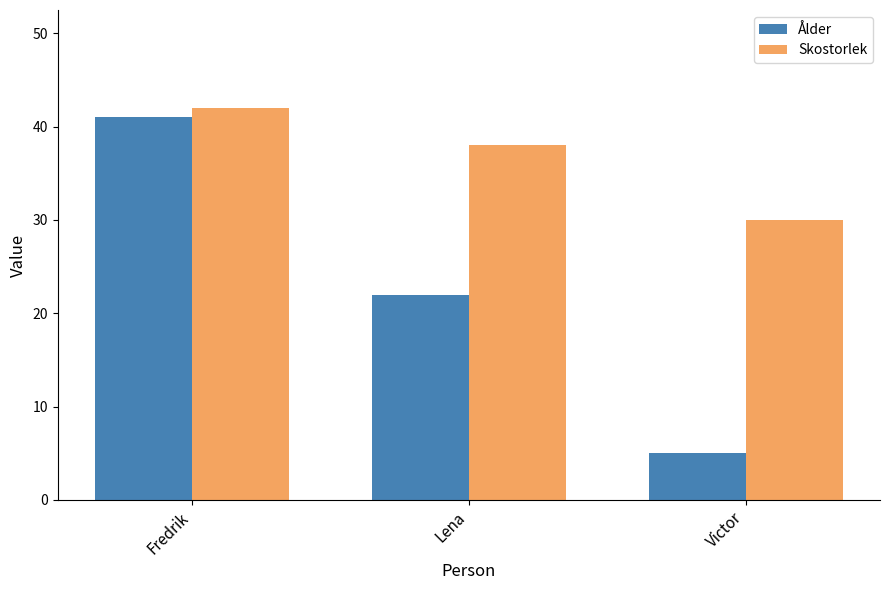

Is it true that Ålder equals 15 at Lena?

False